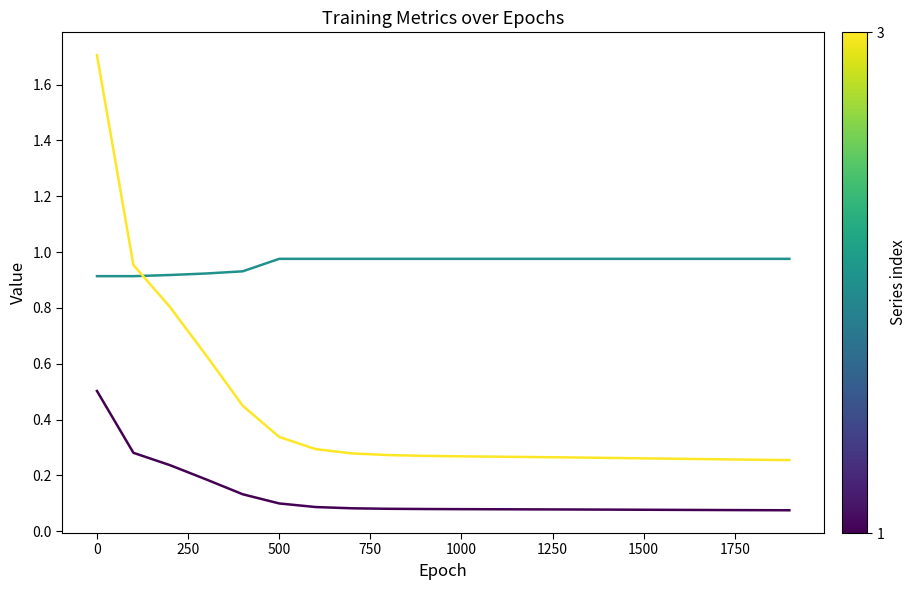

What is the maximum value shown in the chart?

1.7